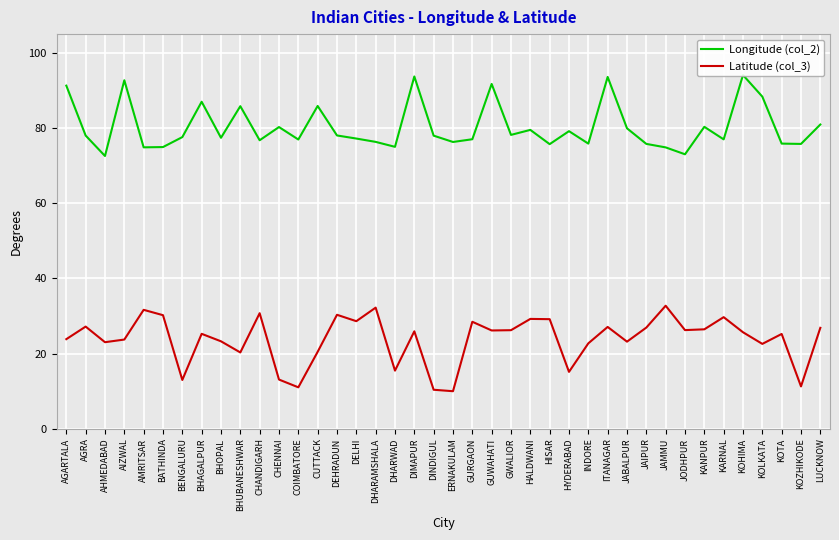

At which category is the sum across all series the highest?

ITANAGAR